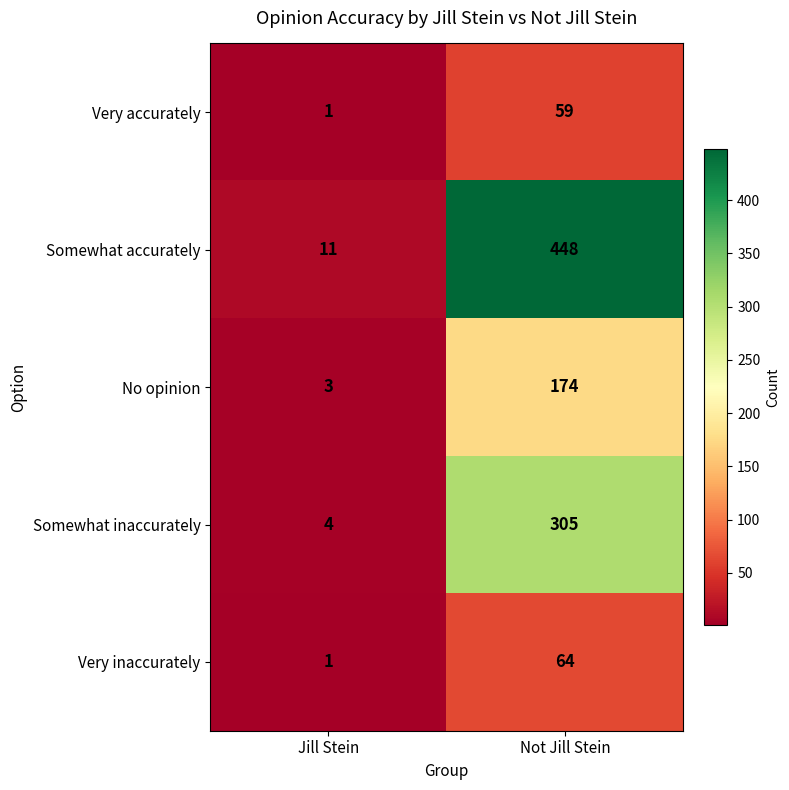

Between Jill Stein and Not Jill Stein, which series saw the biggest shift?

Somewhat accurately